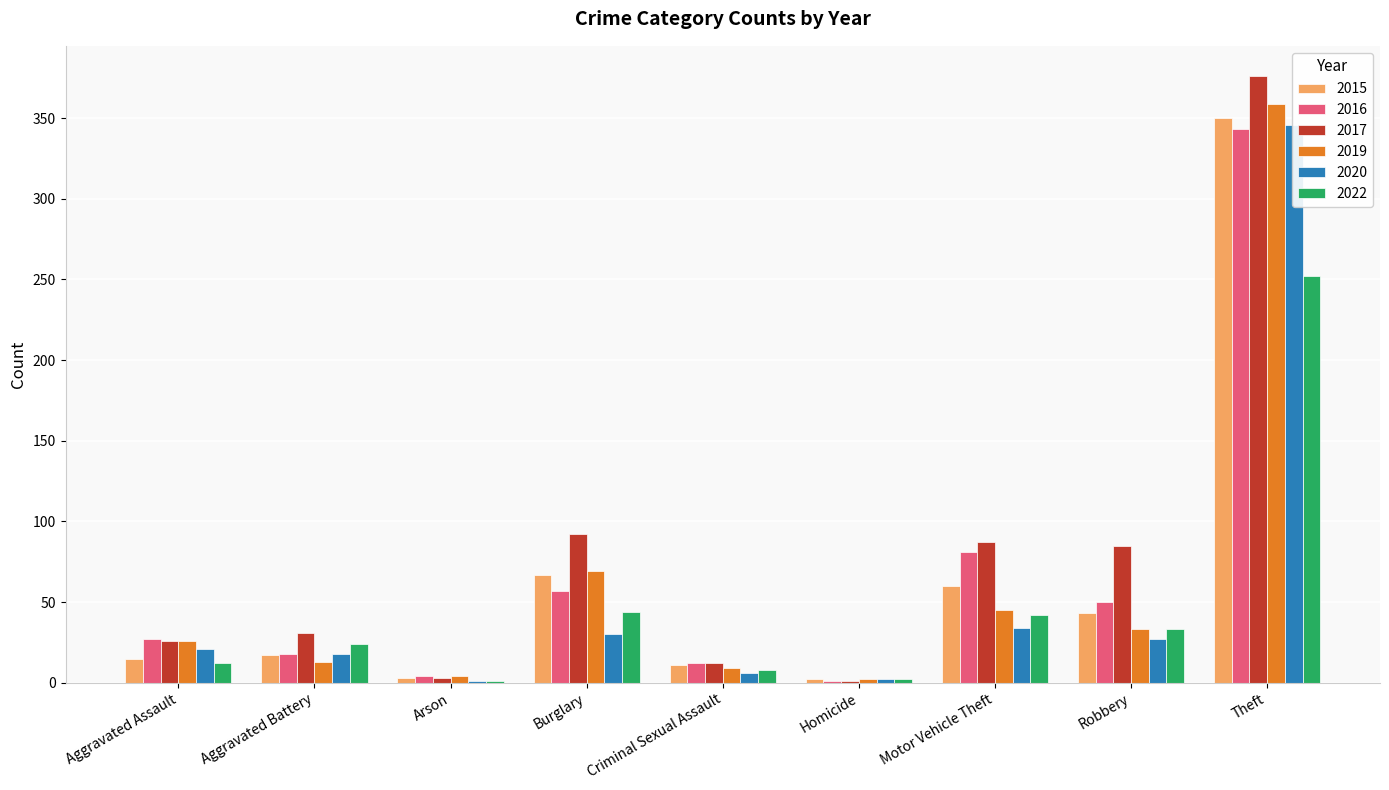

What is the difference between the 2022 values at Motor Vehicle Theft and Criminal Sexual Assault?

34